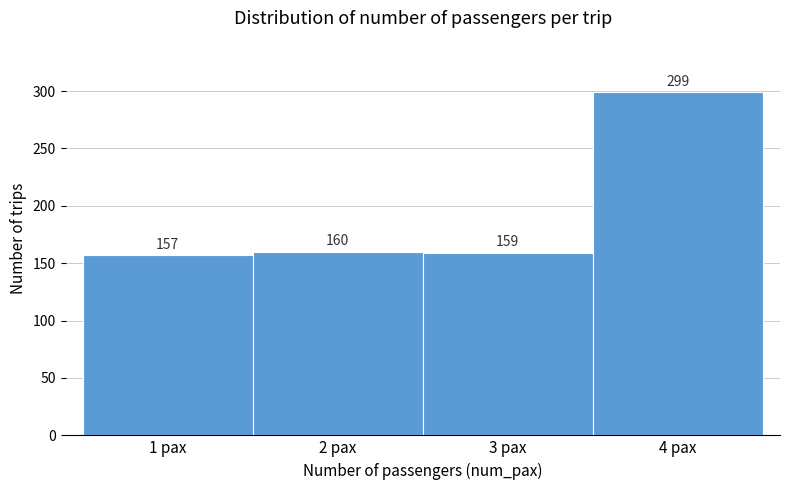

Reading left to right, extract all data points from this chart.

157	160	159	299